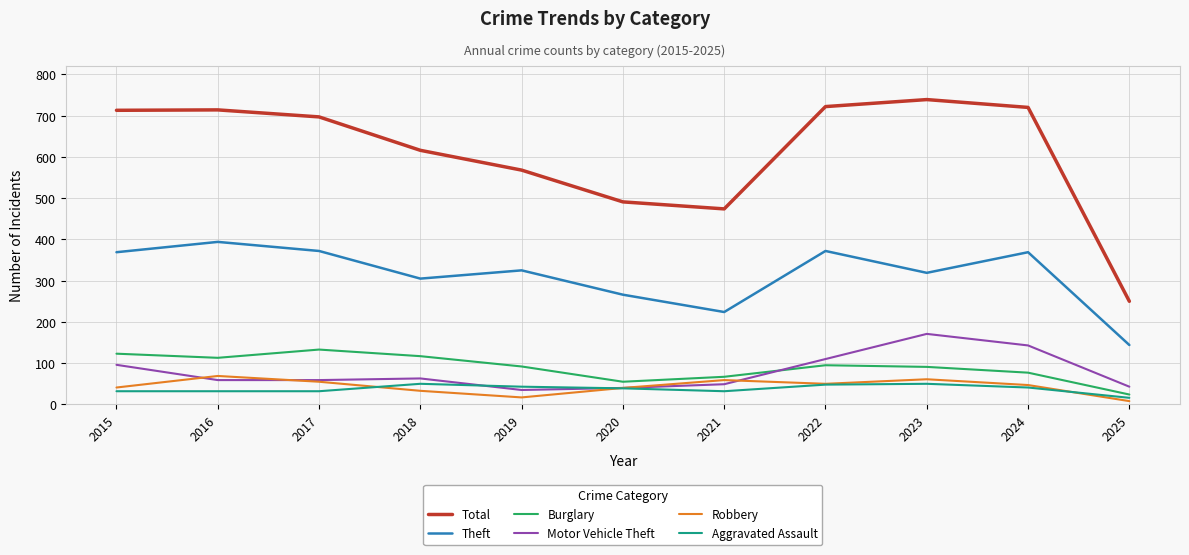

Rank the series by their maximum value, from lowest to highest.

Aggravated Assault, Robbery, Burglary, Motor Vehicle Theft, Theft, Total